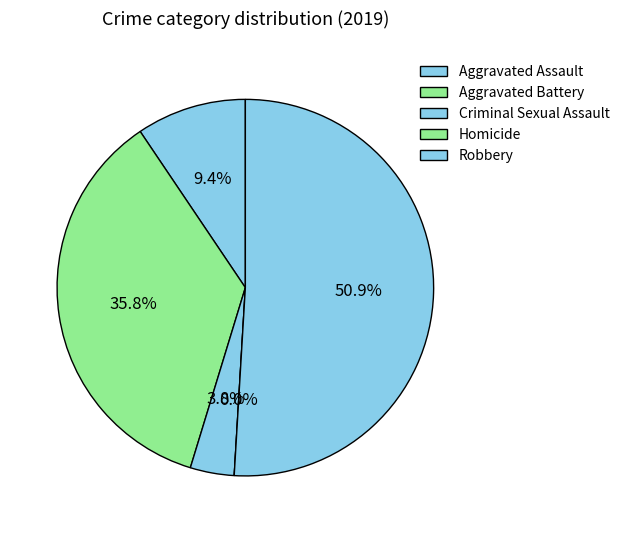

Approximately how many times larger is the value at Aggravated Assault compared to Robbery?

0.2